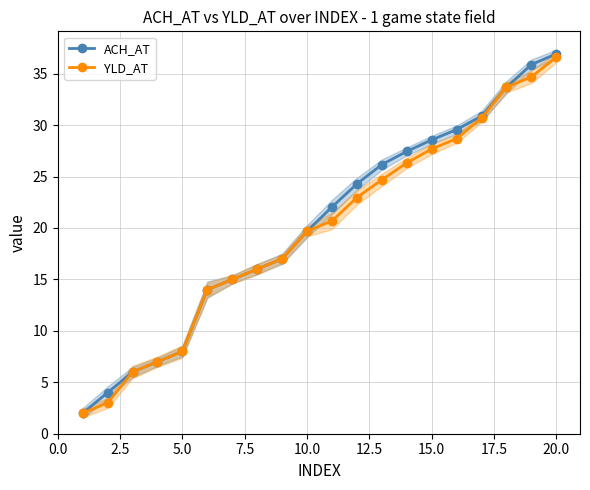

Rank the series by their maximum value, from highest to lowest.

ACH_AT, YLD_AT